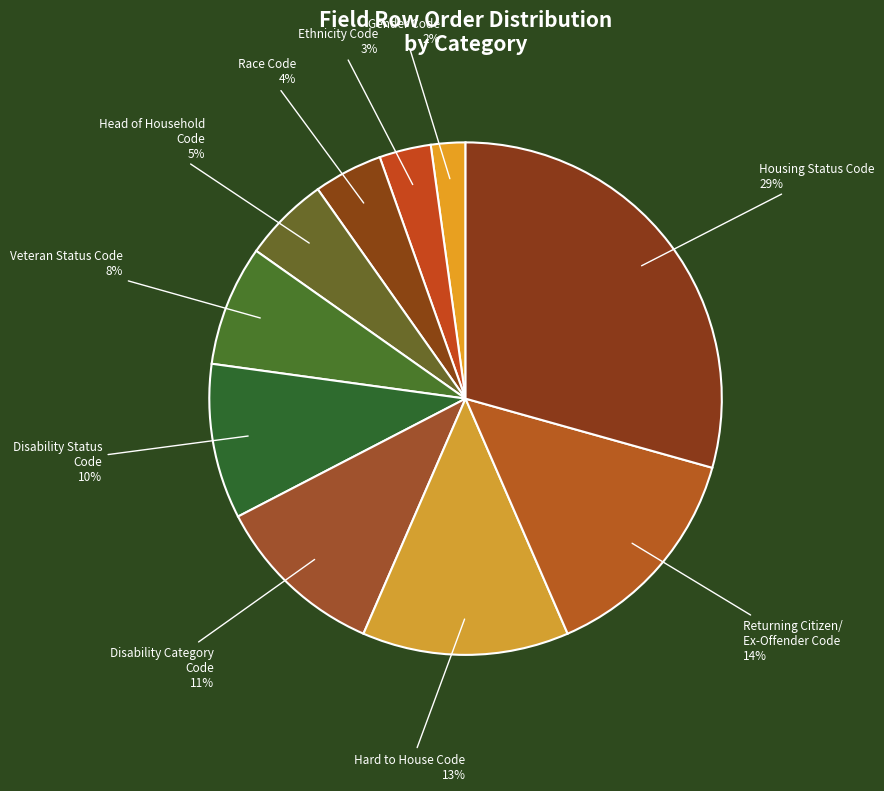

Which slice is the smallest?

Gender Code